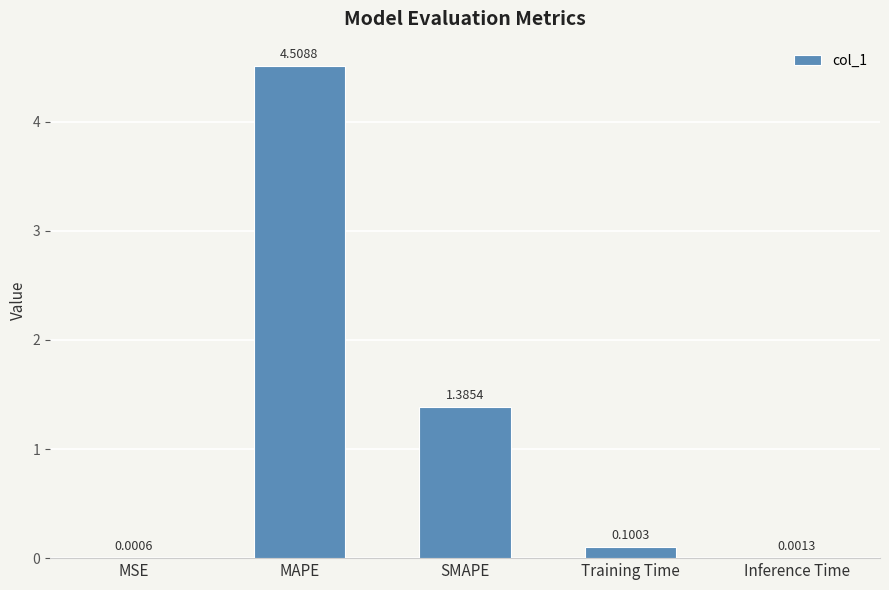

What is the sum of all values?

6.0